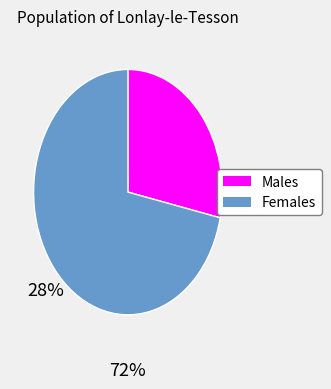

Does any single category account for the majority?

Yes